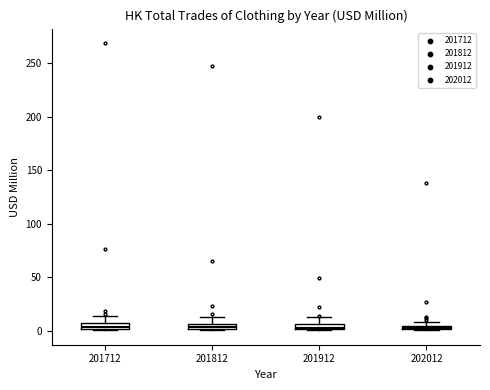

Where is the upper edge of the box at x = 201812 on the y-axis? The values are not printed on the chart, so give them approximately, as read against the axis.

5